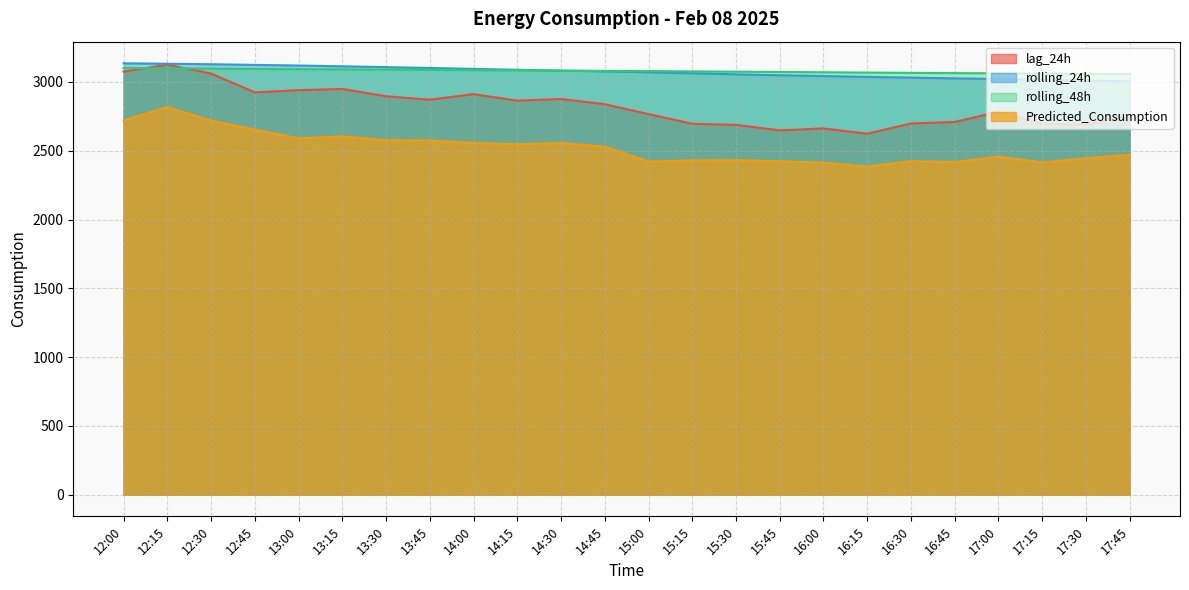

Between 17:00 and 16:45, which is larger?

17:00